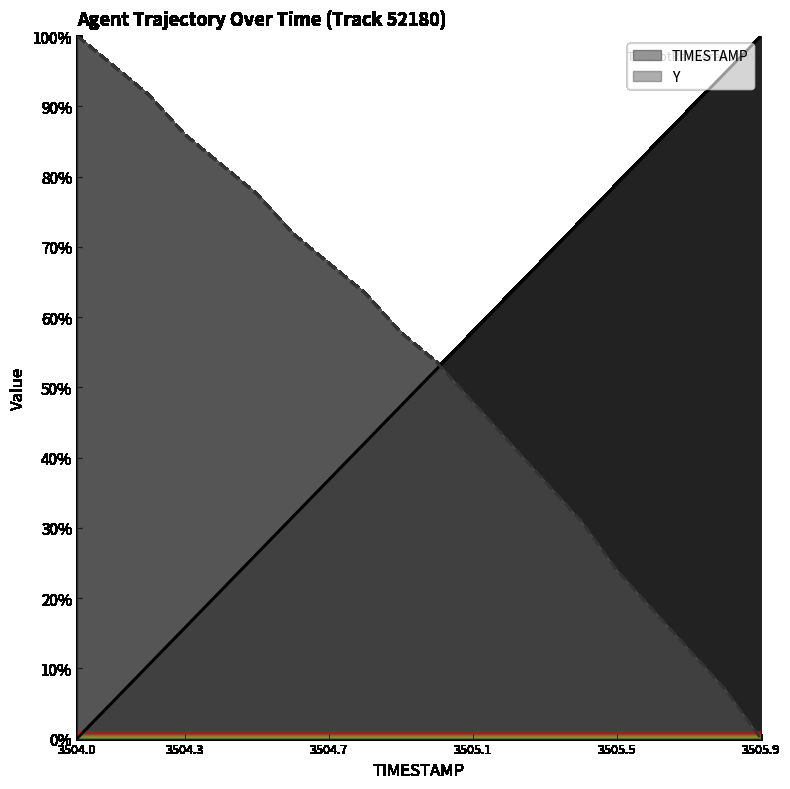

What is the spread (max minus min) of values at 3504.3?

70.1